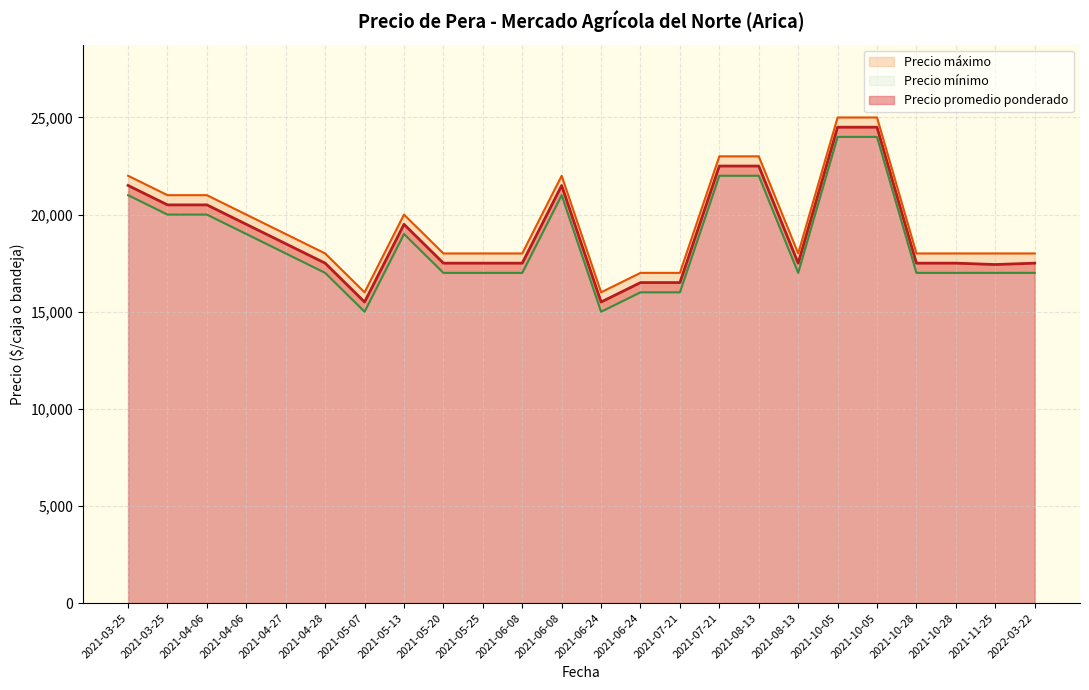

Is the value of Precio minimo at 2021-11-25 greater than the value of Precio maximo at 2021-05-07?

Yes